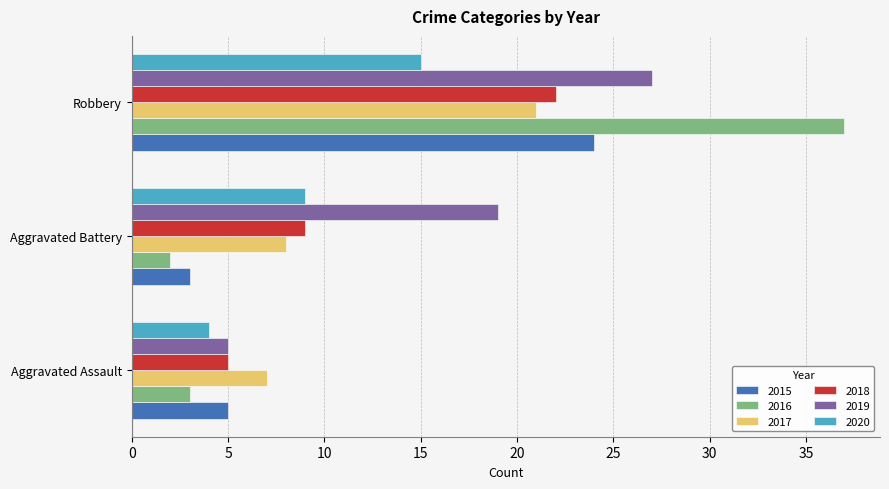

What is the difference between the 2019 values at Aggravated Battery and Aggravated Assault?

14